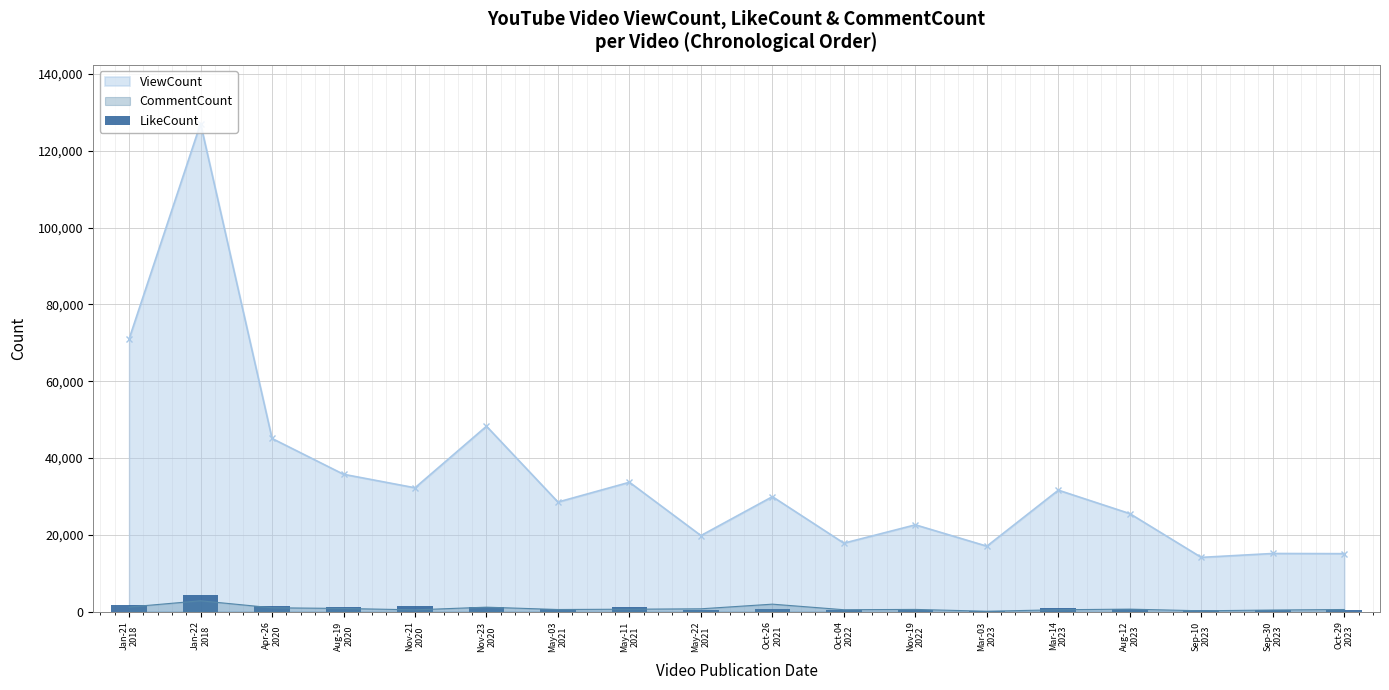

Count the number of values greater than 792.

8